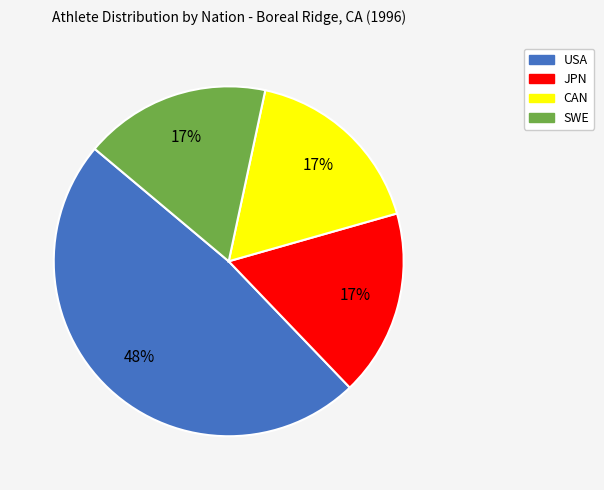

To the nearest percent, what percentage of the pie is SWE?

17%